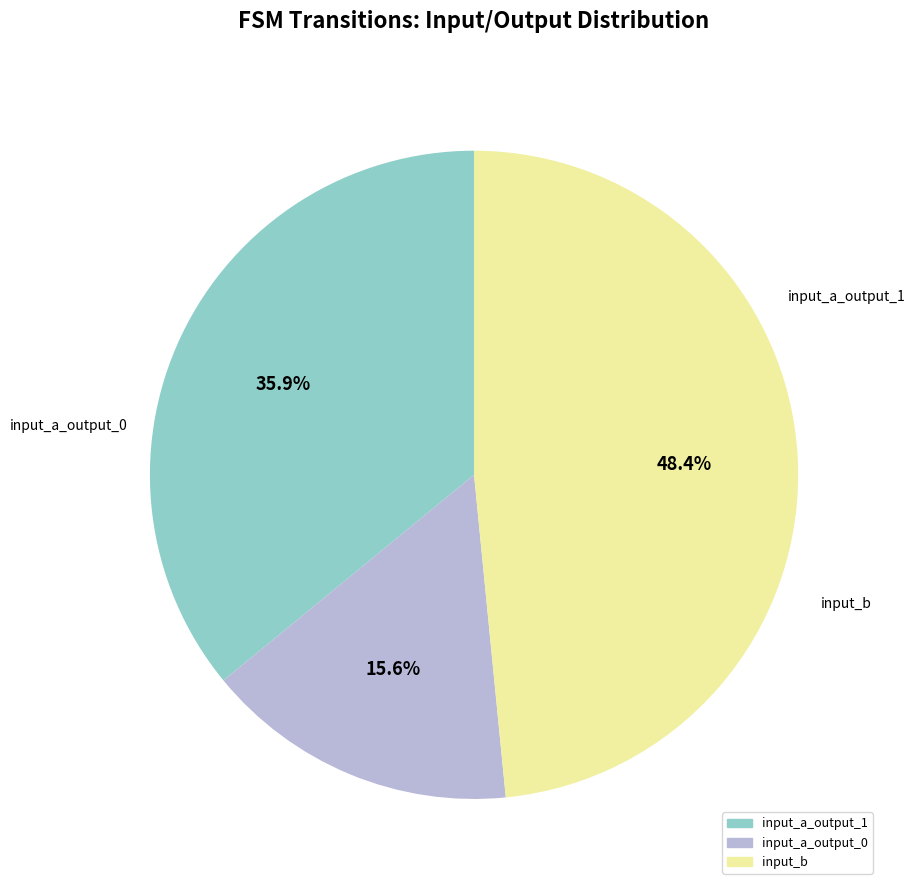

Does any single category account for the majority?

No